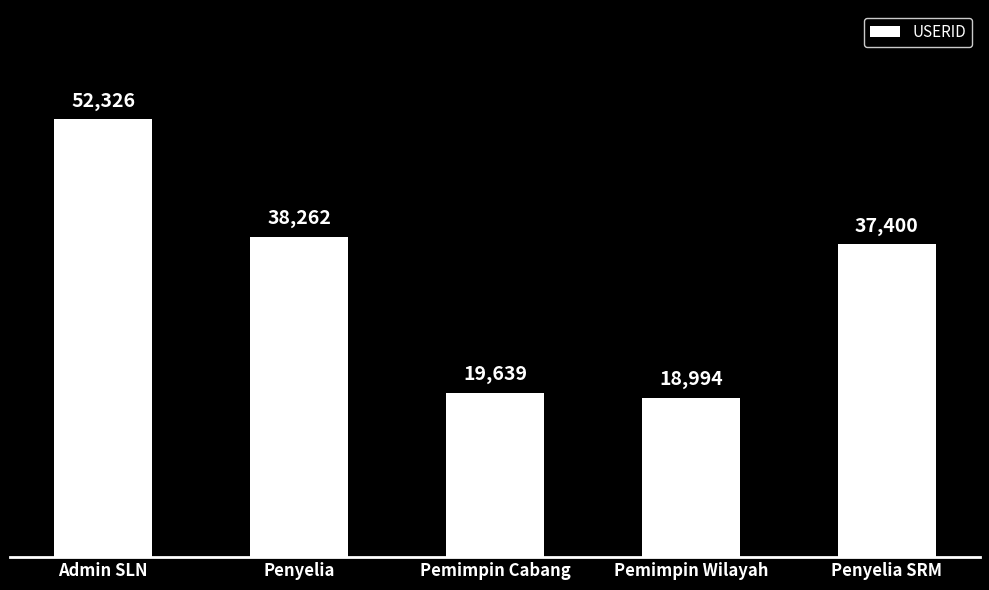

Which has a higher value, Admin SLN or Pemimpin Cabang?

Admin SLN